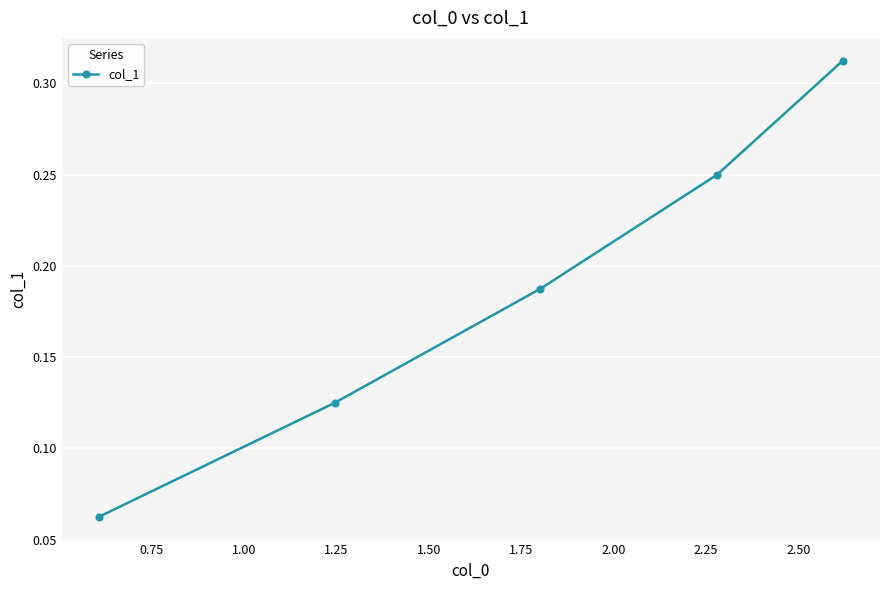

True or false: the data has more than 2 interior local peaks.

False